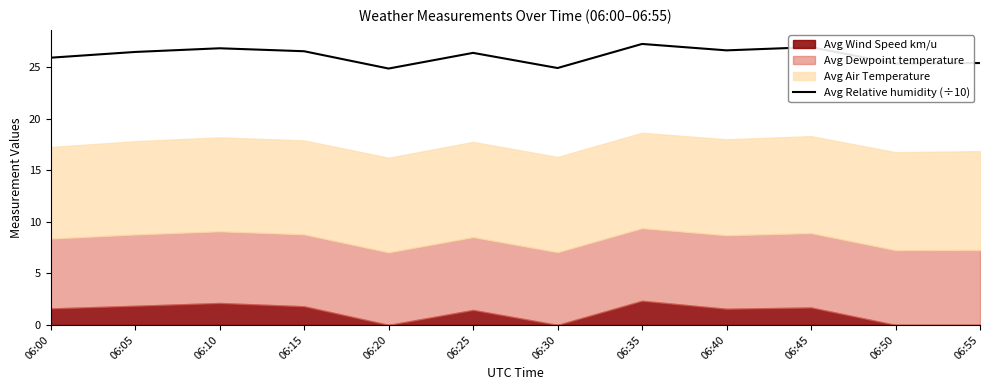

True or false: Avg Relative humidity (÷10) has a value of 41.0 at 06:15.

False